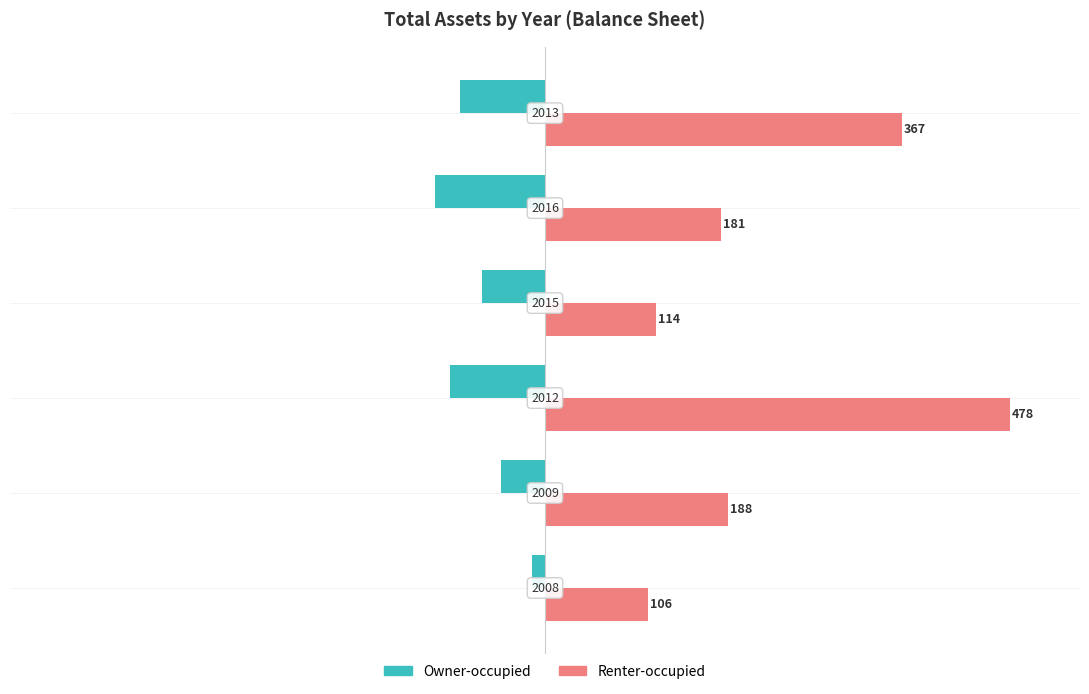

What are all the series names shown in the legend?

Owner-occupied, Renter-occupied